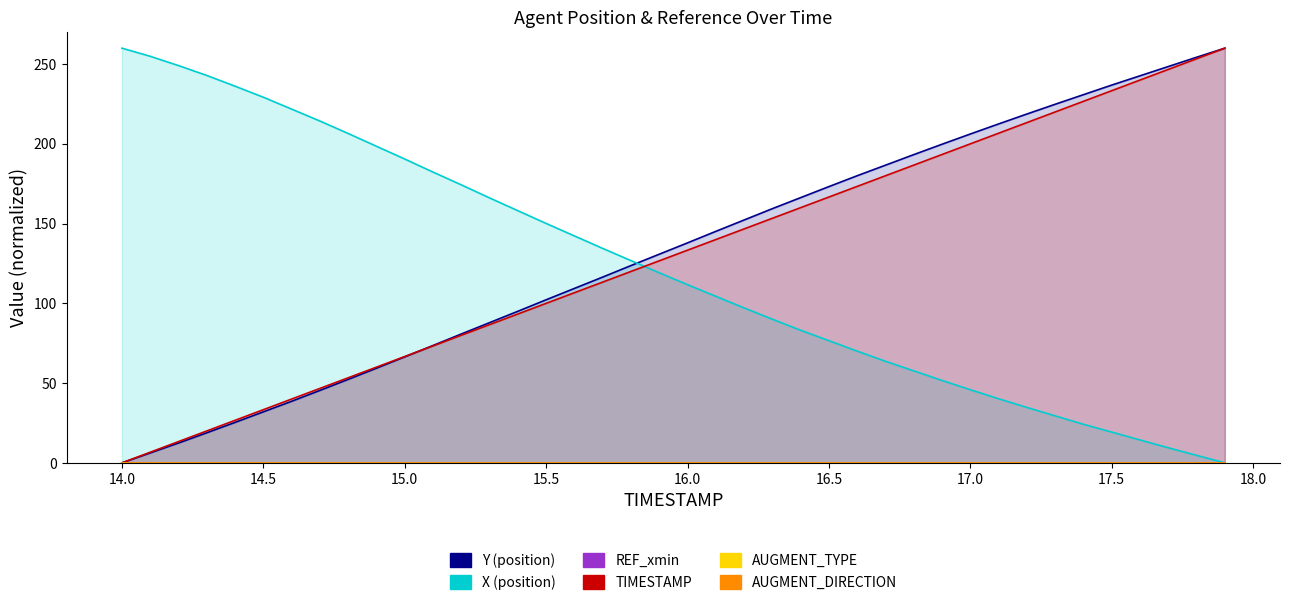

True or false: X and TIMESTAMP cross at least once.

True